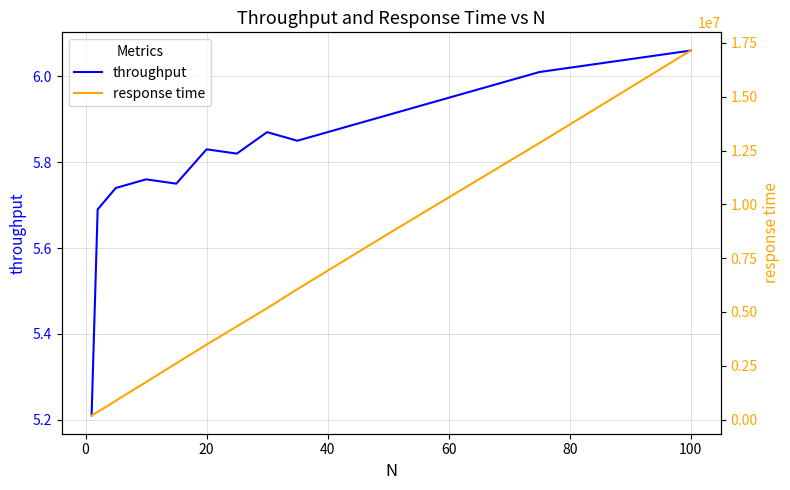

At which label does throughput reach its peak?

100